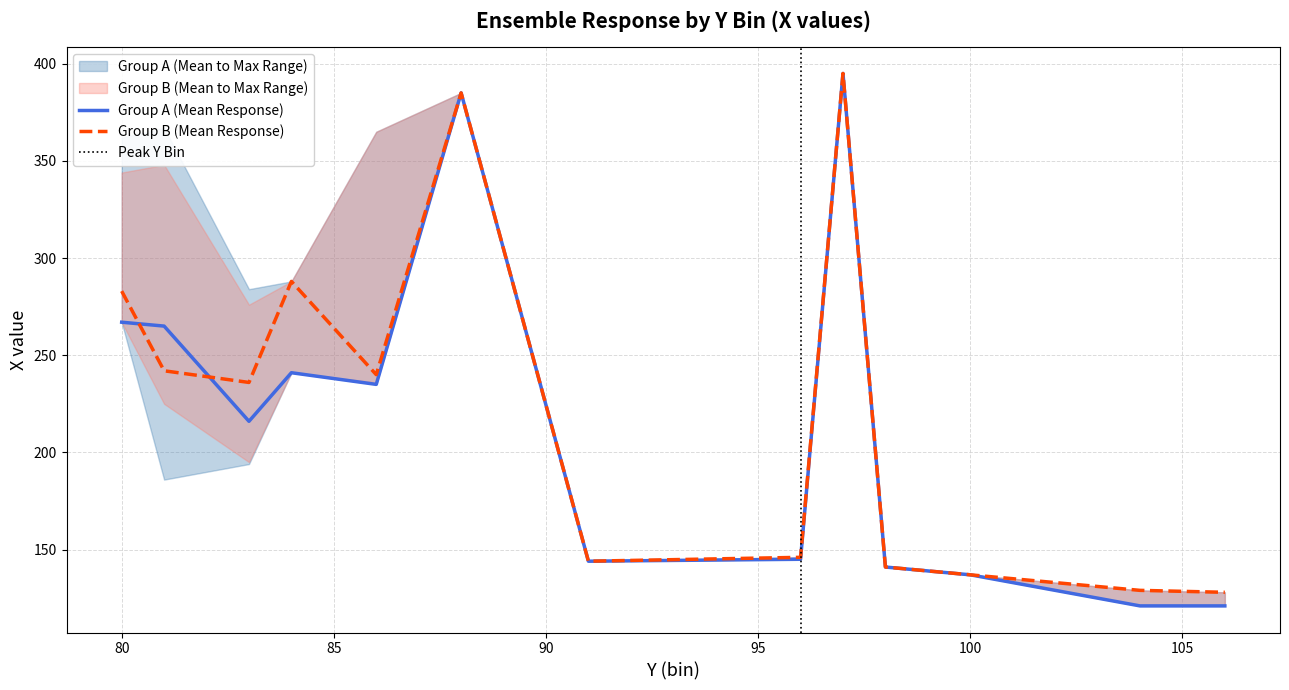

Is the value of Group A Max at 6 greater than the value of Group A Mean at 5?

No